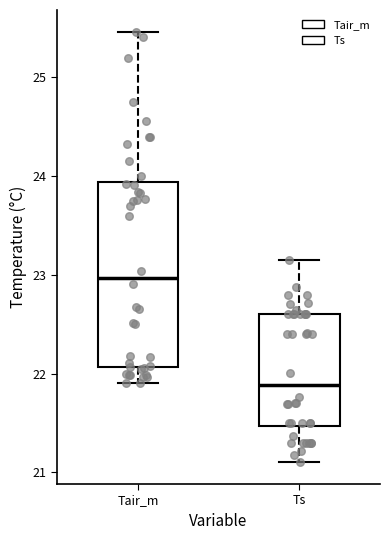

Which box has the lowest median line?

Ts